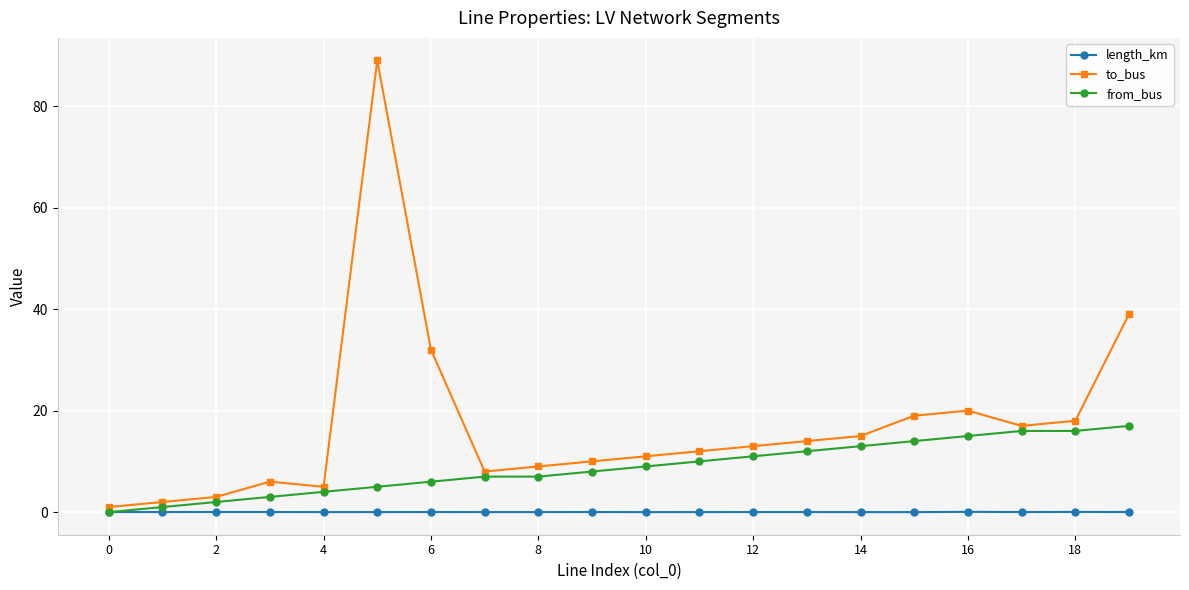

What is the highest value of the to_bus series?

89.0